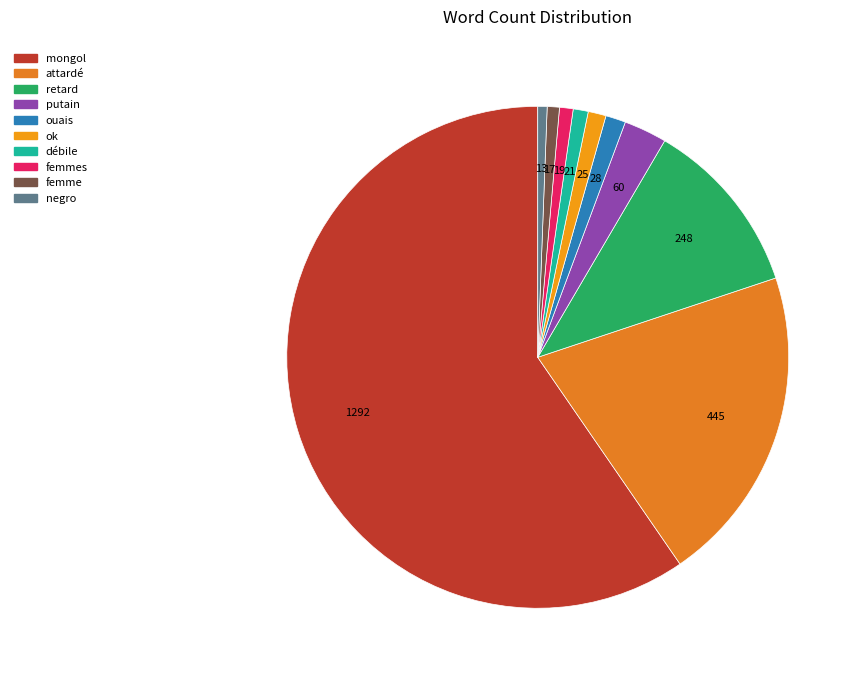

Does any single category account for the majority?

Yes